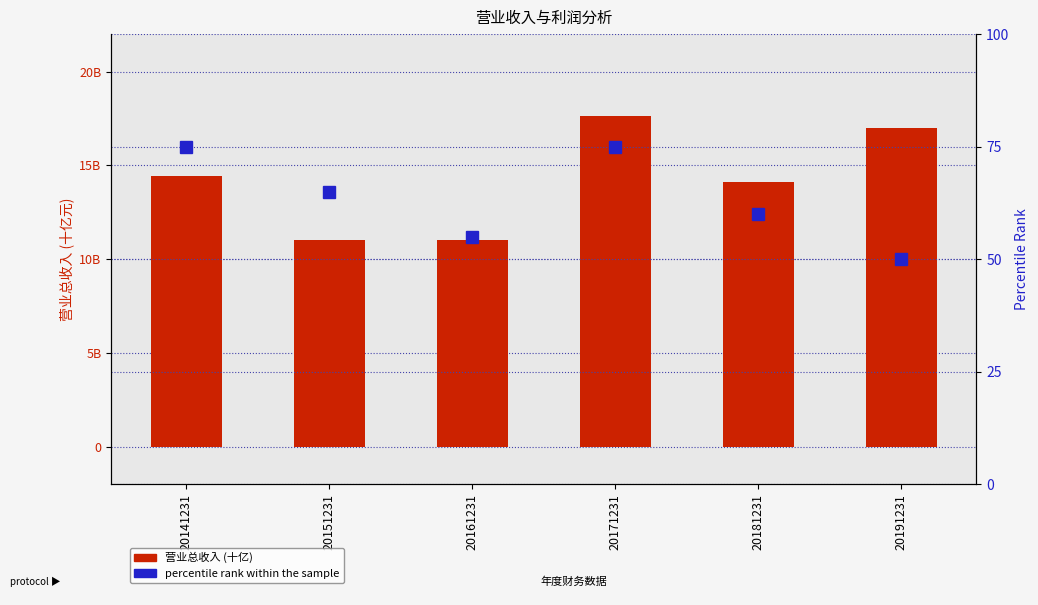

Which category has the highest value across all series?

20141231